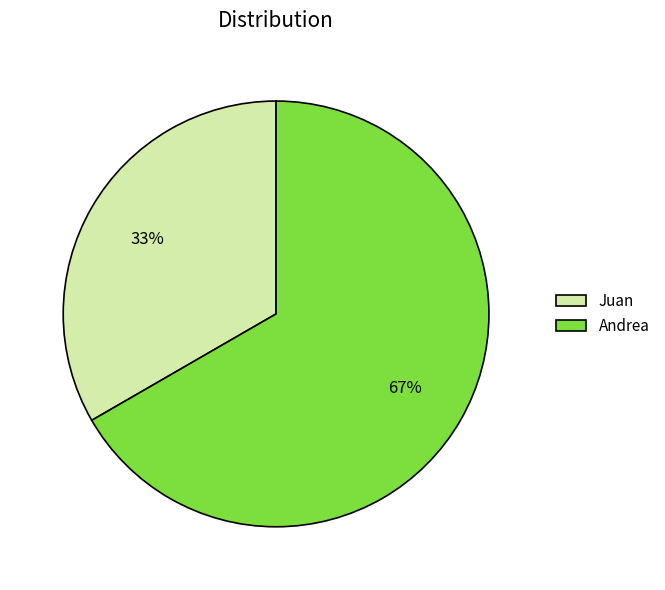

Do Juan and Andrea together represent more than half of the pie?

Yes